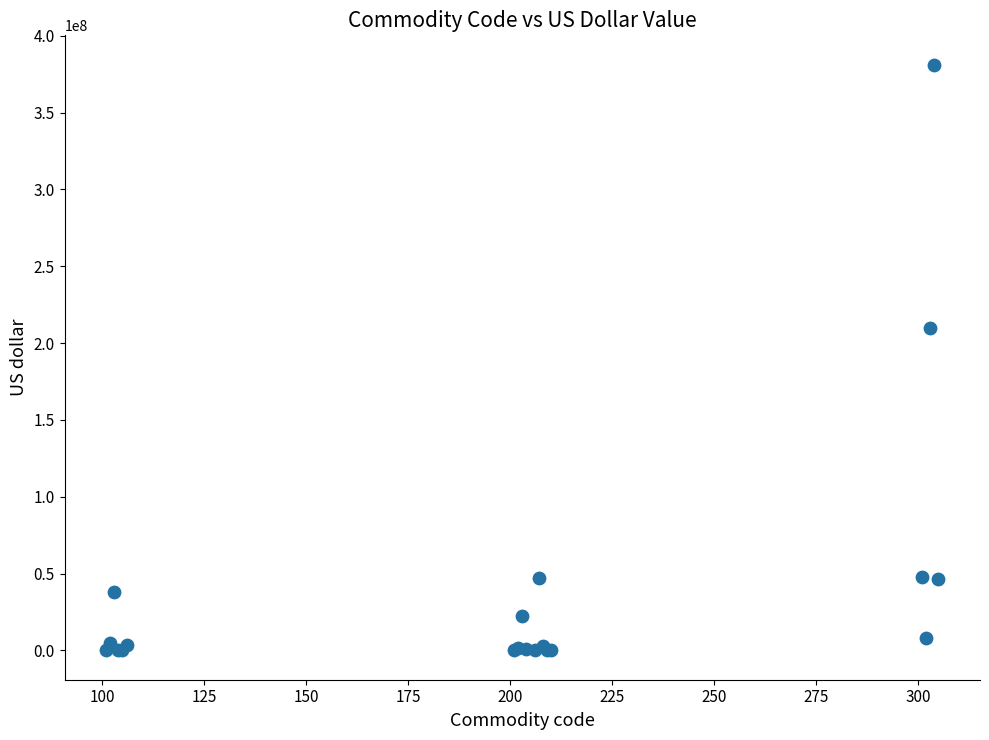

What Y value in the scatter plot is closest to 190643055?

209831609